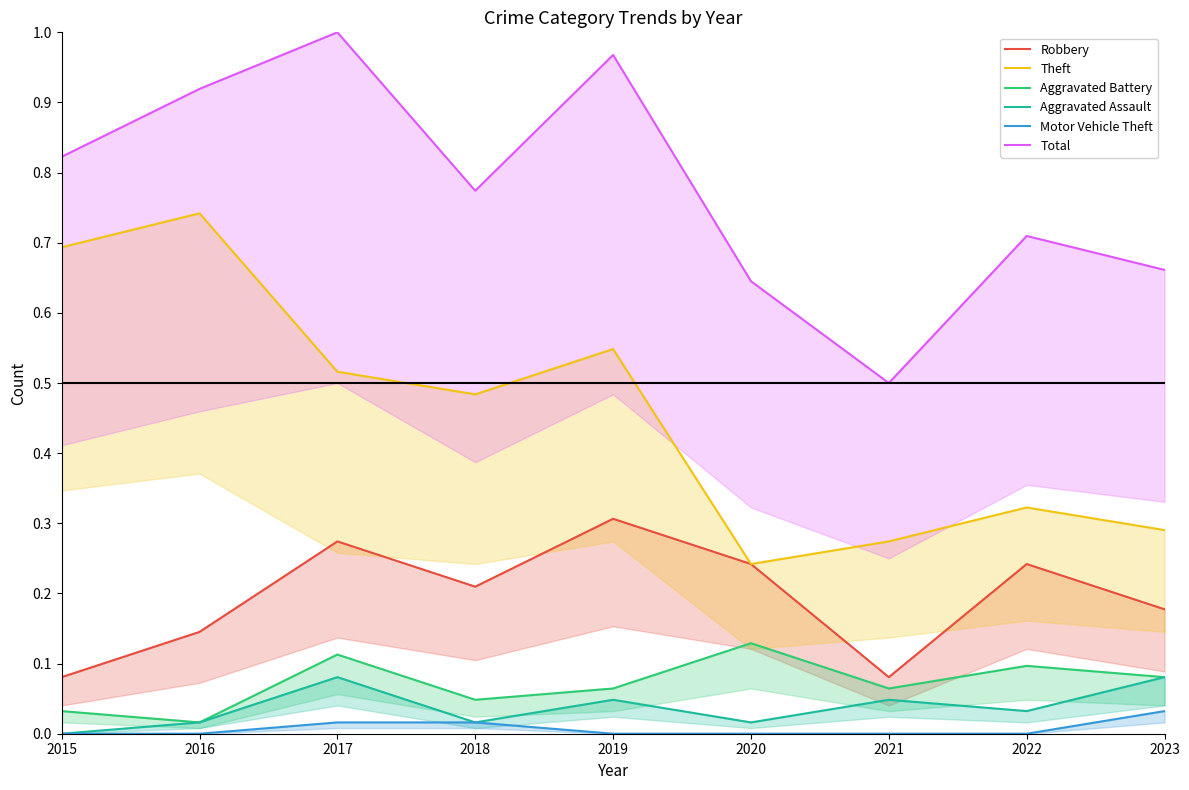

What is the difference between the highest and lowest values at 2022?

0.7